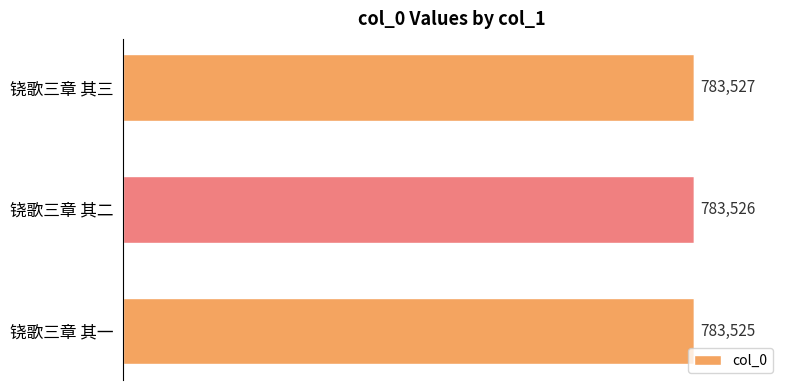

What is the sum of all values?

2350578